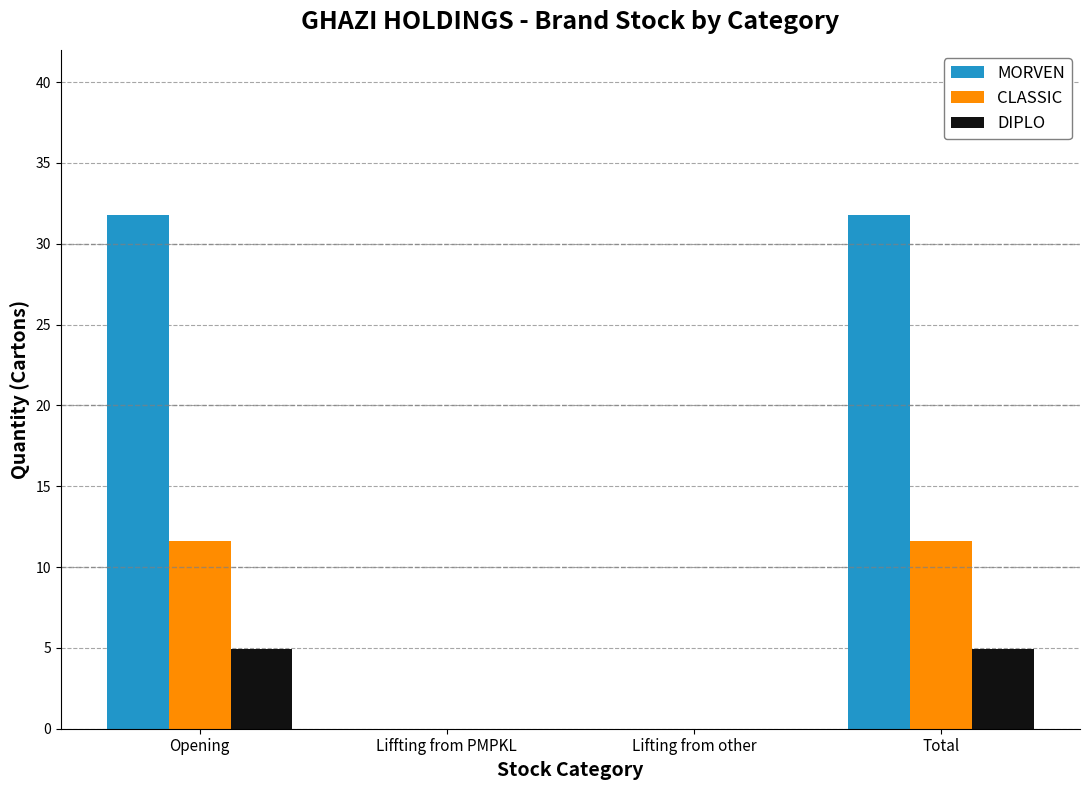

Is the value of MORVEN at Liffting from PMPKL greater than the value of DIPLO at Total?

No